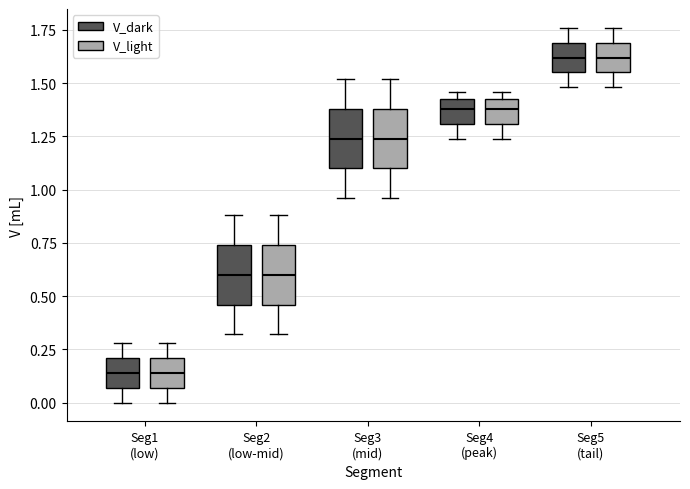

Where does the upper whisker of the box for Seg1 (low) (V_dark) end on the y-axis? The values are not printed on the chart, so give them approximately, as read against the axis.

0.30